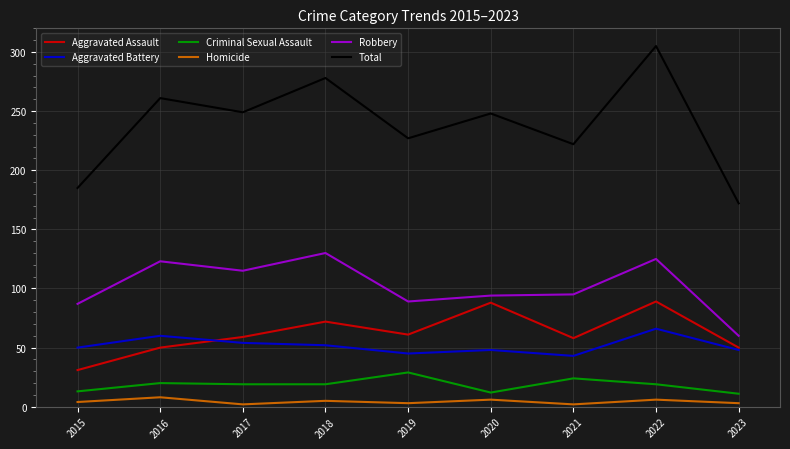

The value of Homicide at 2021 is 2. True or false?

True